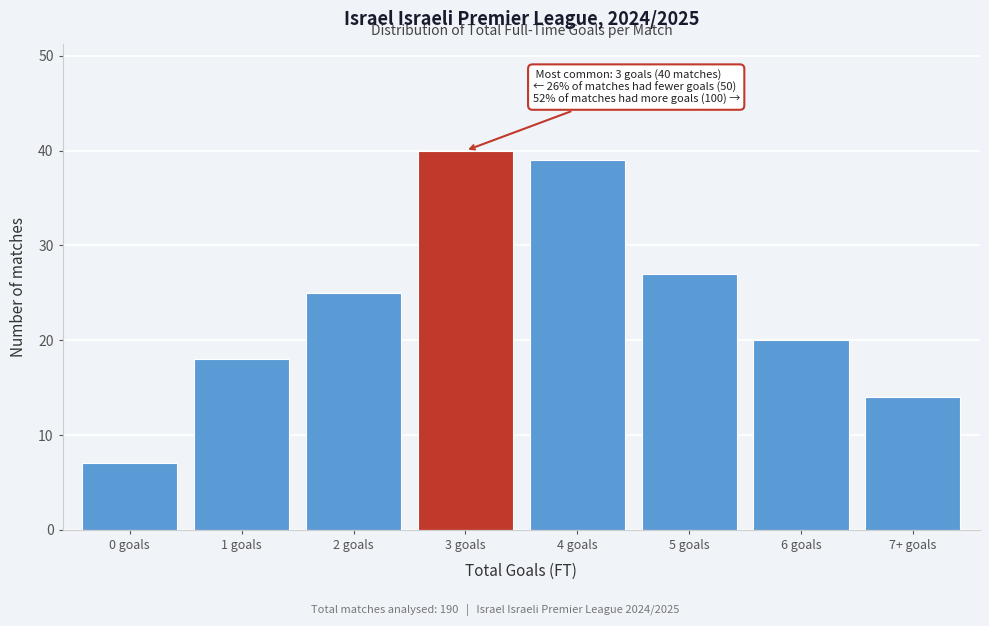

Reading left to right, what are all the values shown in this chart?

0 goals=7	1 goals=18	2 goals=25	3 goals=40	4 goals=39	5 goals=27	6 goals=20	7+ goals=14